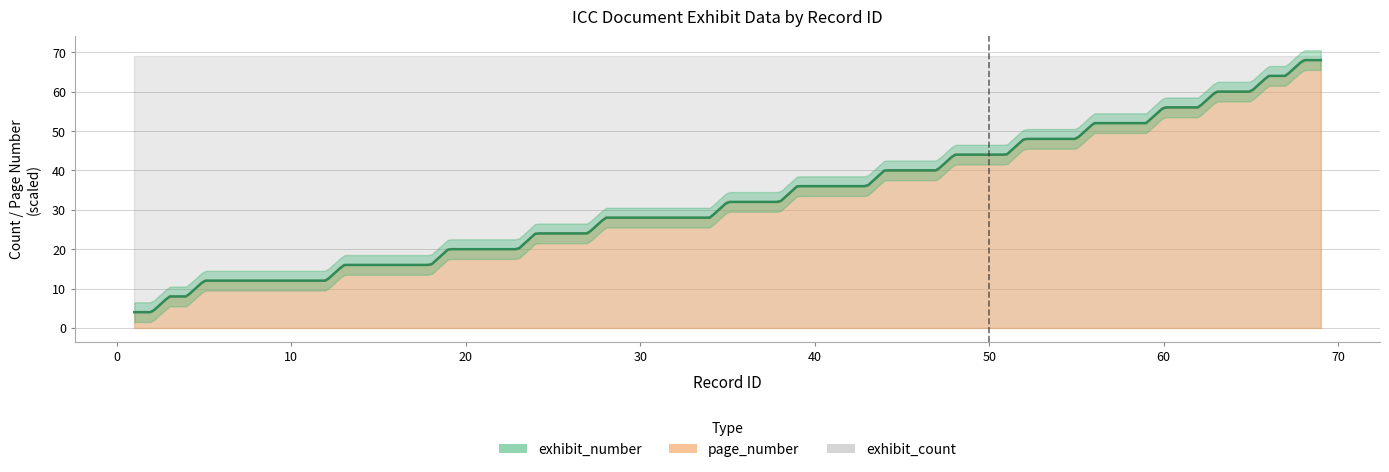

Is the value of exhibit_number_numeric at 9 greater than the value of exhibit_count at 2?

No